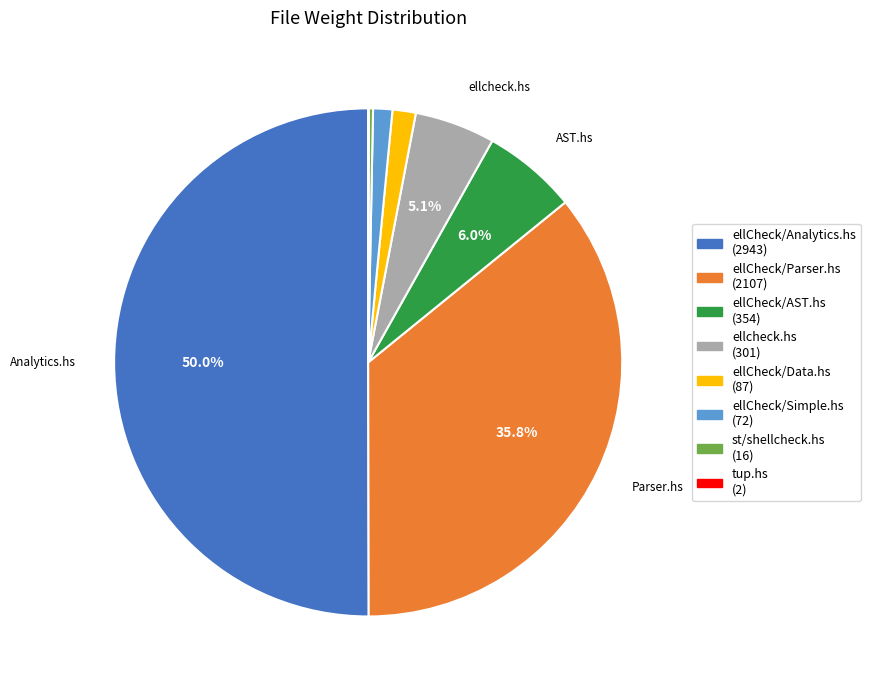

How many segments does this pie chart have?

8